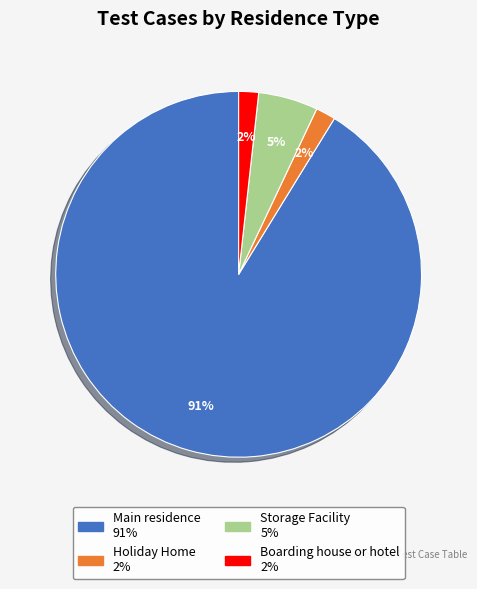

To the nearest percent, what is the average slice percentage?

25%